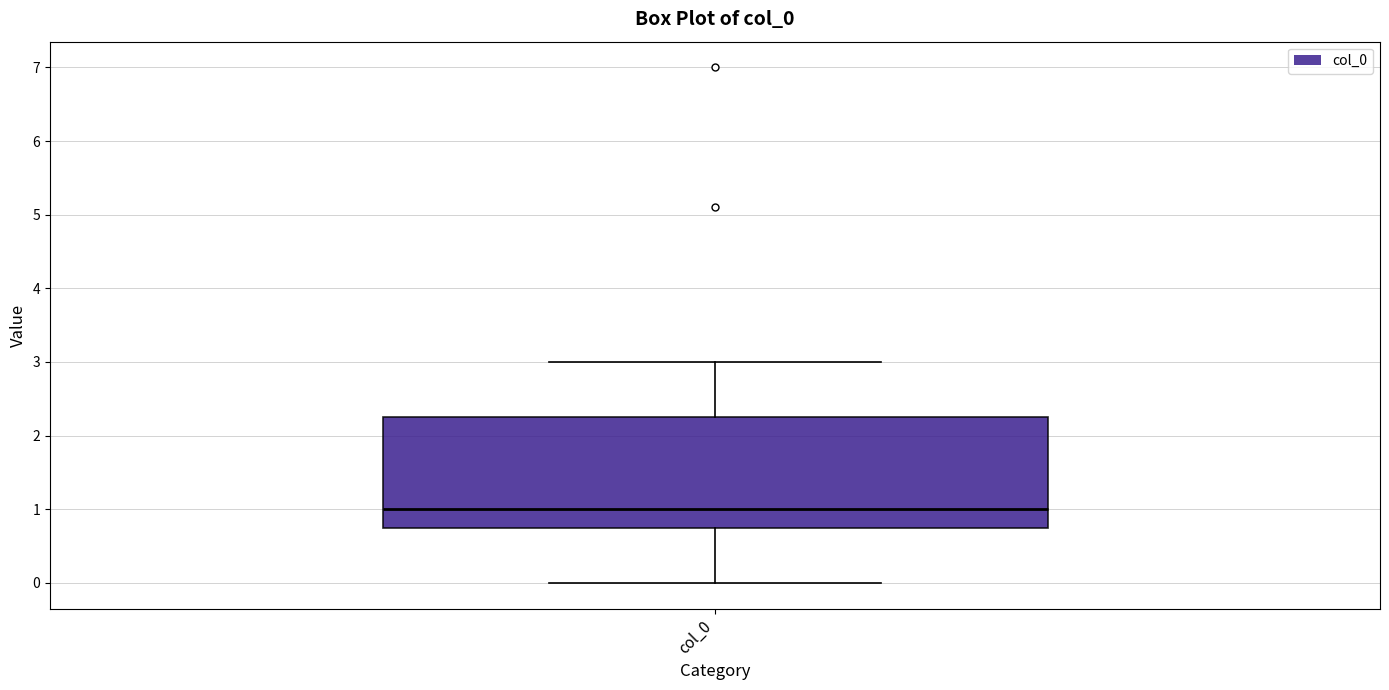

Read this box plot against the y-axis: the position of the median line, the range covered by the box, and the ends of both whiskers. The values are not printed on the chart, so give them approximately, as read against the axis.

median 1.0, box 0.8 to 2.3, whiskers 0.0 to 3.0